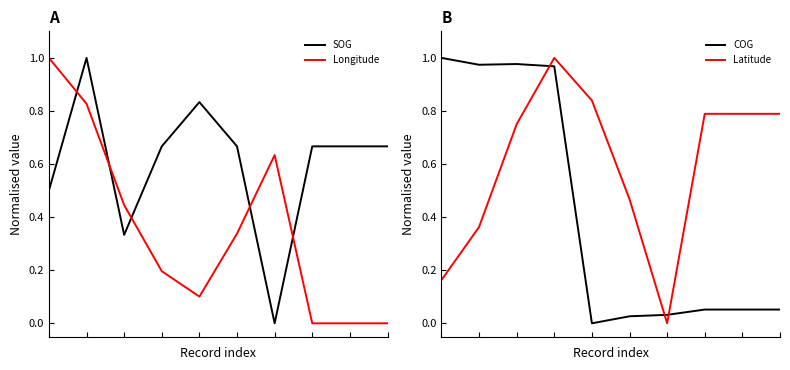

Rank the series at 6 from highest to lowest value.

Longitude, COG, SOG, Latitude